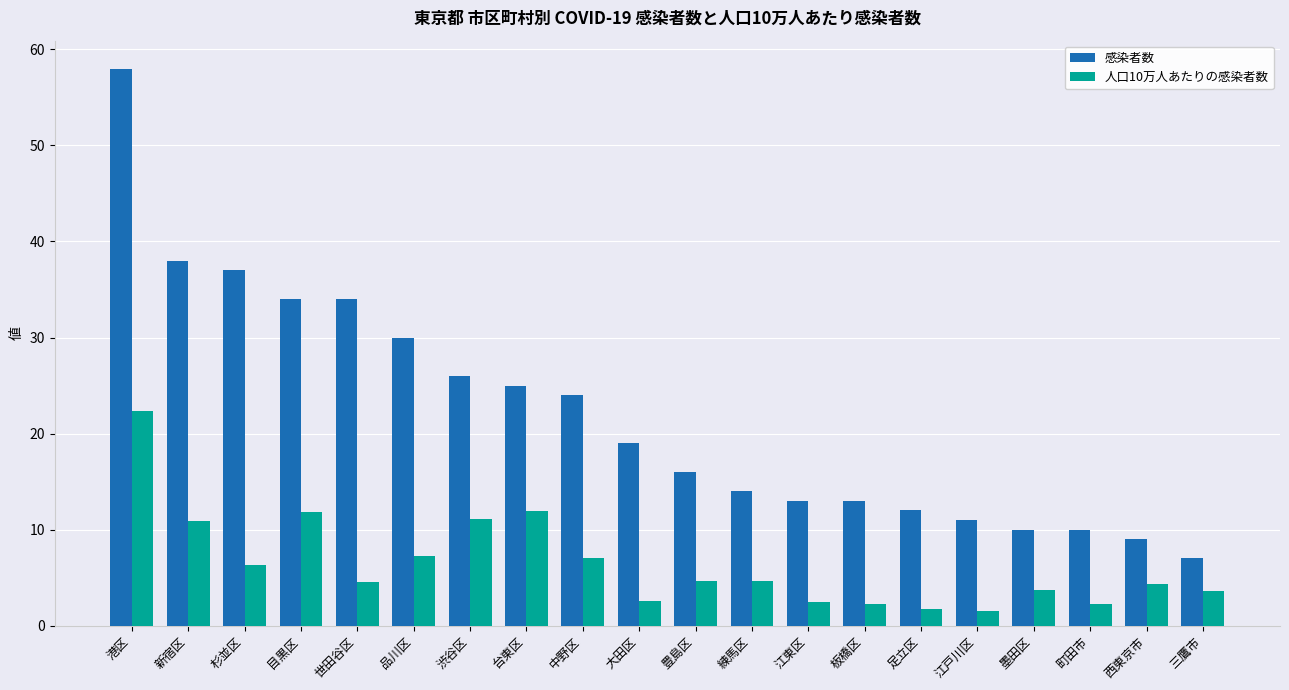

What is the difference between the second highest and second lowest values in the 人口10万人あたりの感染者数 series?

10.2